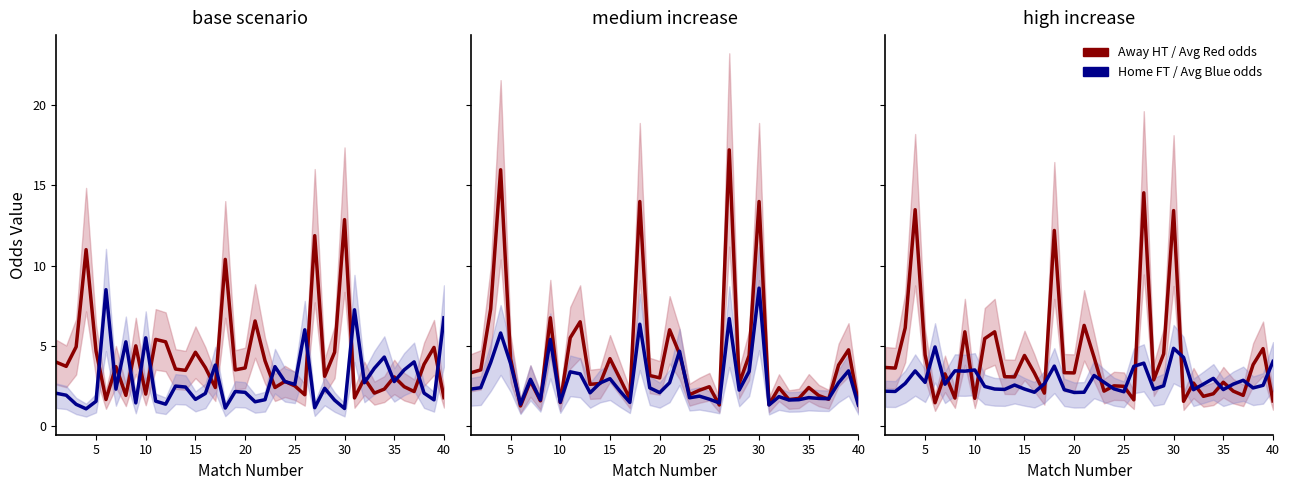

How many distinct data groups are displayed?

2